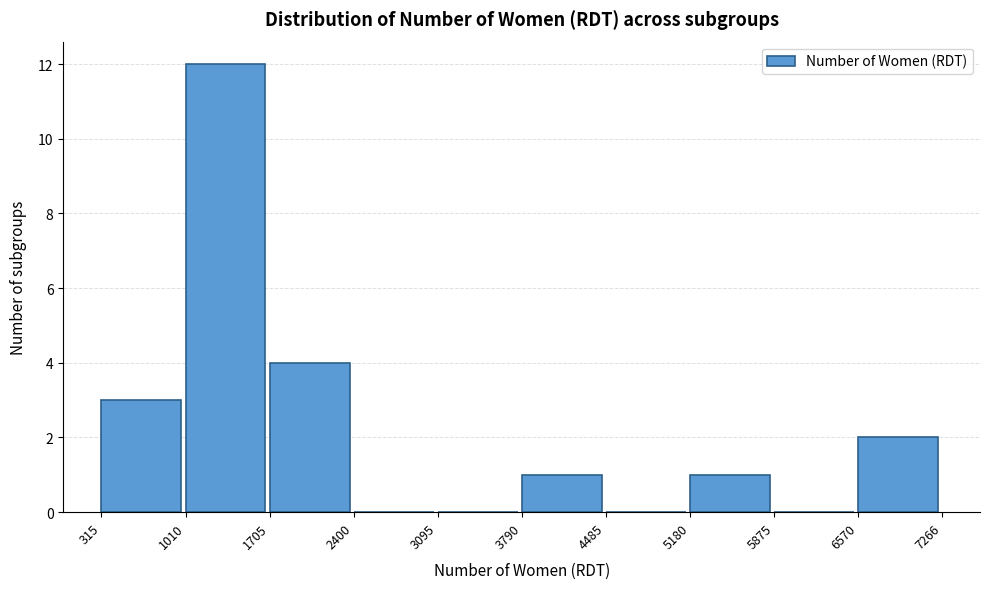

Reading left to right, transcribe this chart: for each bar, give the range it covers on the x-axis and its height. The values are not printed on the chart, so give them approximately, as read against the axis.

315 to 1010: 3
1010 to 1705: 12
1705 to 2400: 4
2400 to 3095: 0
3095 to 3790: 0
3790 to 4485: 1
4485 to 5180: 0
5180 to 5875: 1
5875 to 6570: 0
6570 to 7266: 2